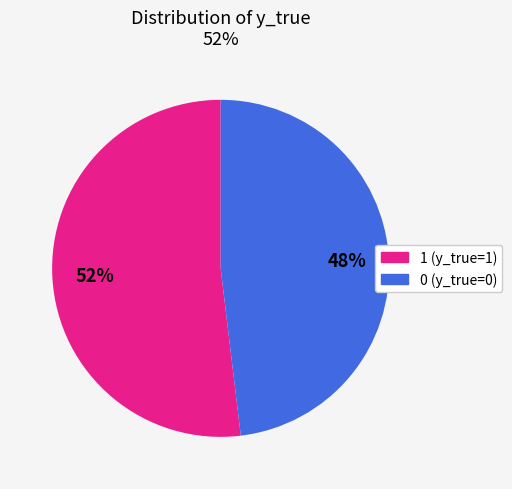

What is the ratio of the value at 1 to the value at 0?

1.1